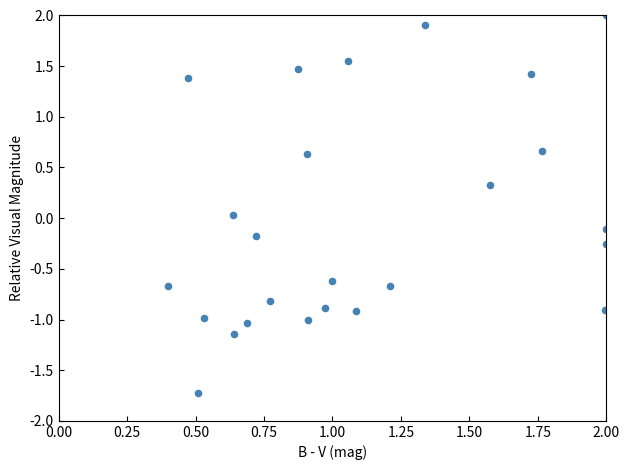

What is the range of X values (max minus min)?

1.6